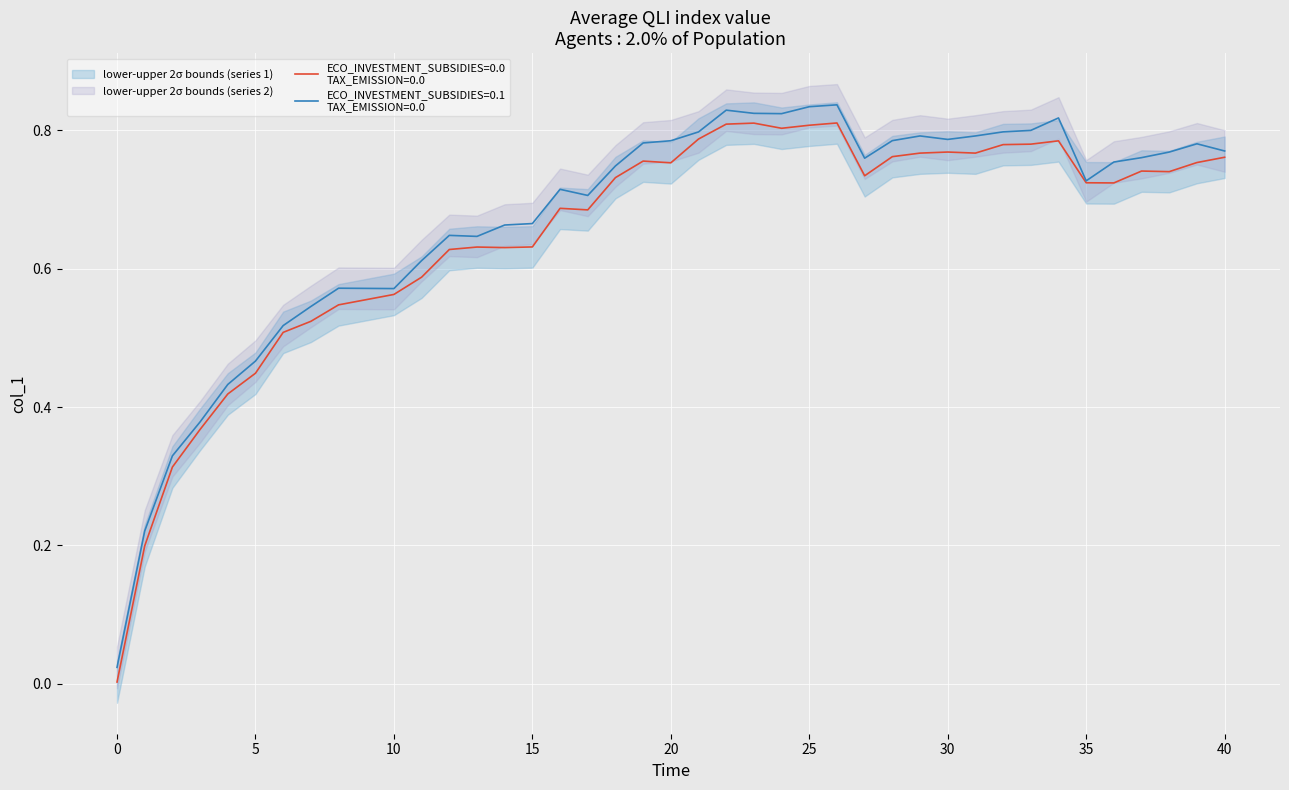

List the labels in order of value, largest first.

26, 23, 22, 25, 24, 21, 34, 33, 32, 30, 29, 31, 28, 40, 19, 39, 20, 37, 38, 27, 18, 35, 36, 16, 17, 15, 13, 14, 12, 11, 10, 8, 7, 6, 5, 4, 3, 2, 1, 0